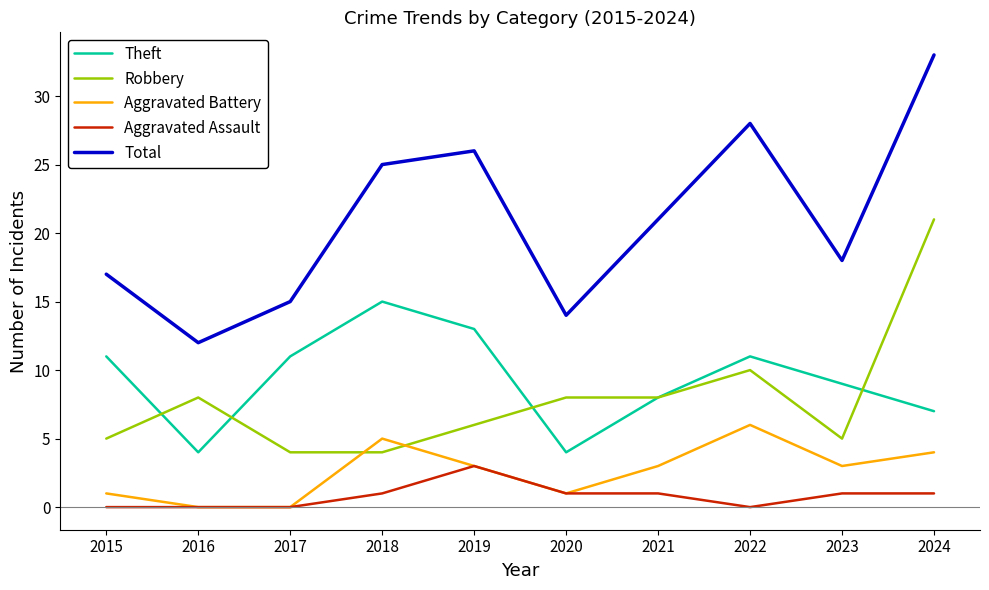

True or false: Total and Aggravated Assault cross at least once.

False